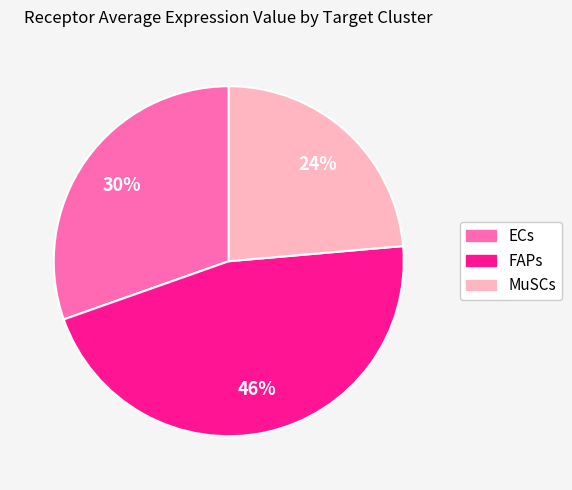

Which category has the smallest portion of the pie?

MuSCs